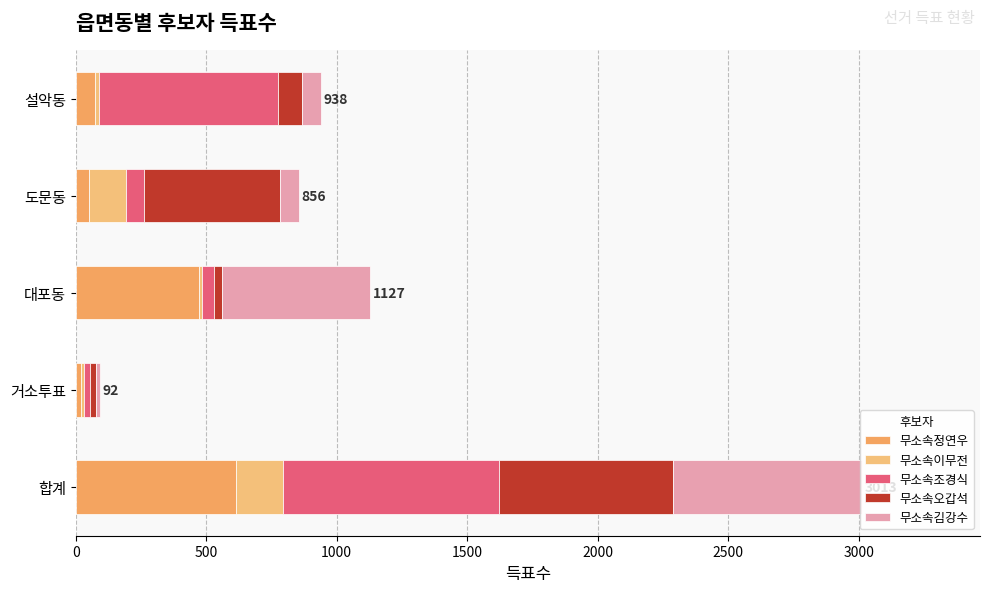

What is the value of the 무소속조경식 bar at the 5th from the left?

687